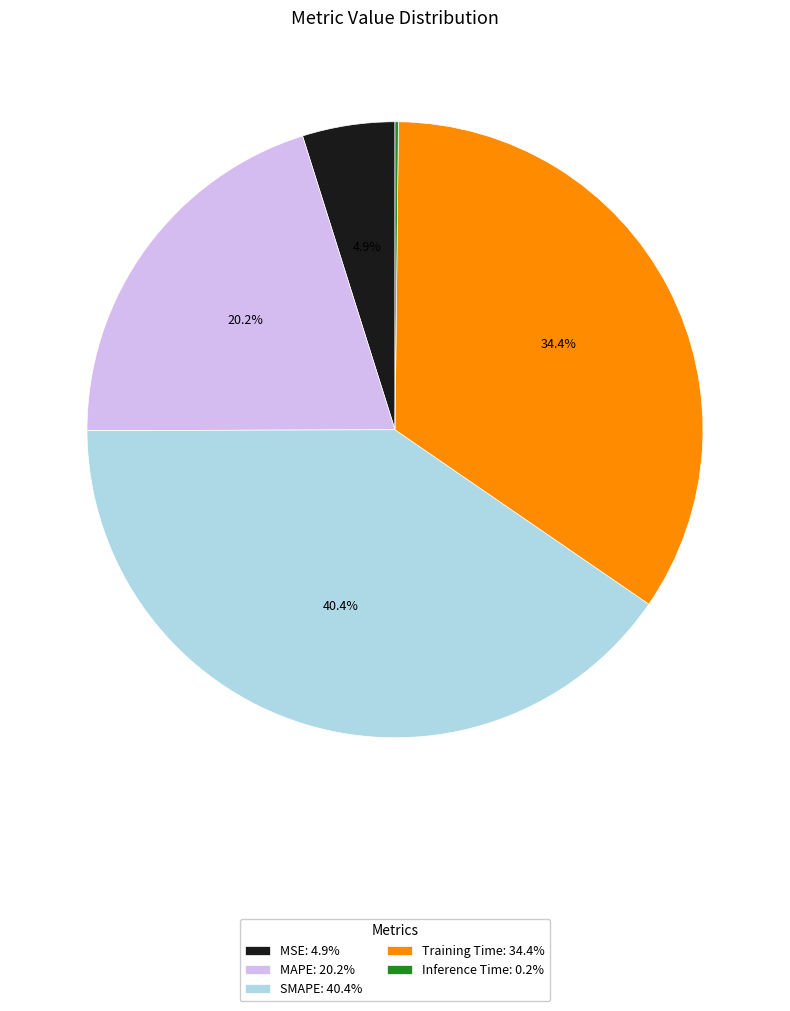

What is the largest slice in the pie chart?

SMAPE